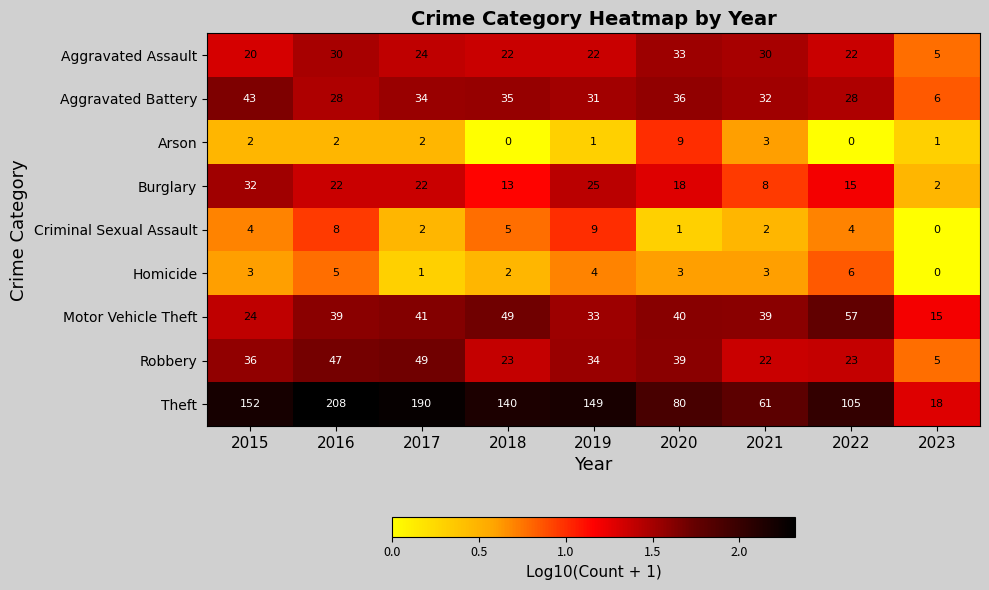

What is the average value of the Burglary series?

17